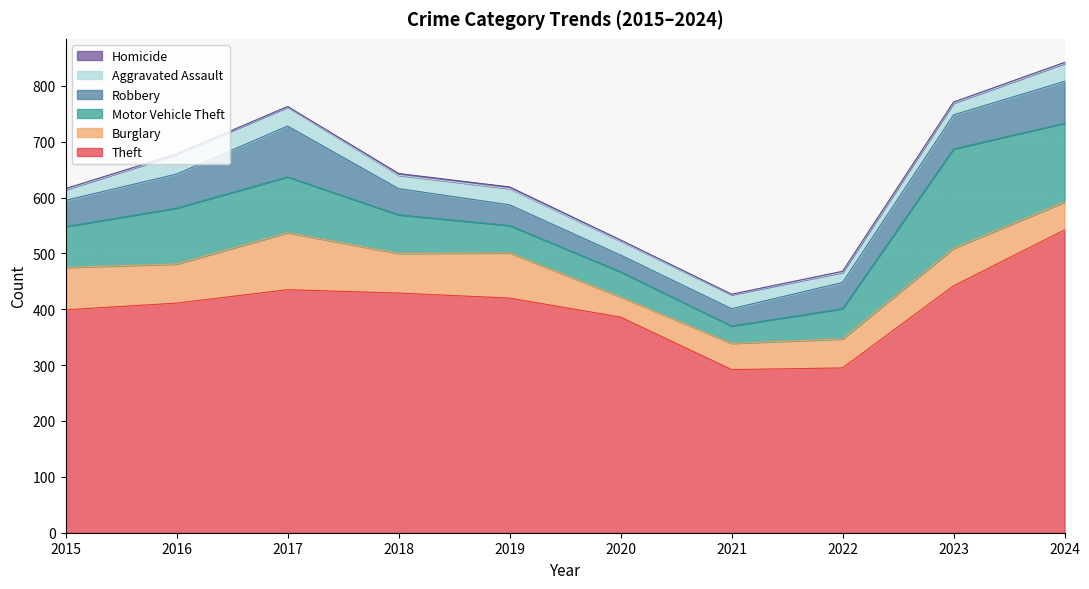

What is the difference between the maximum and second lowest values in the Homicide series?

2